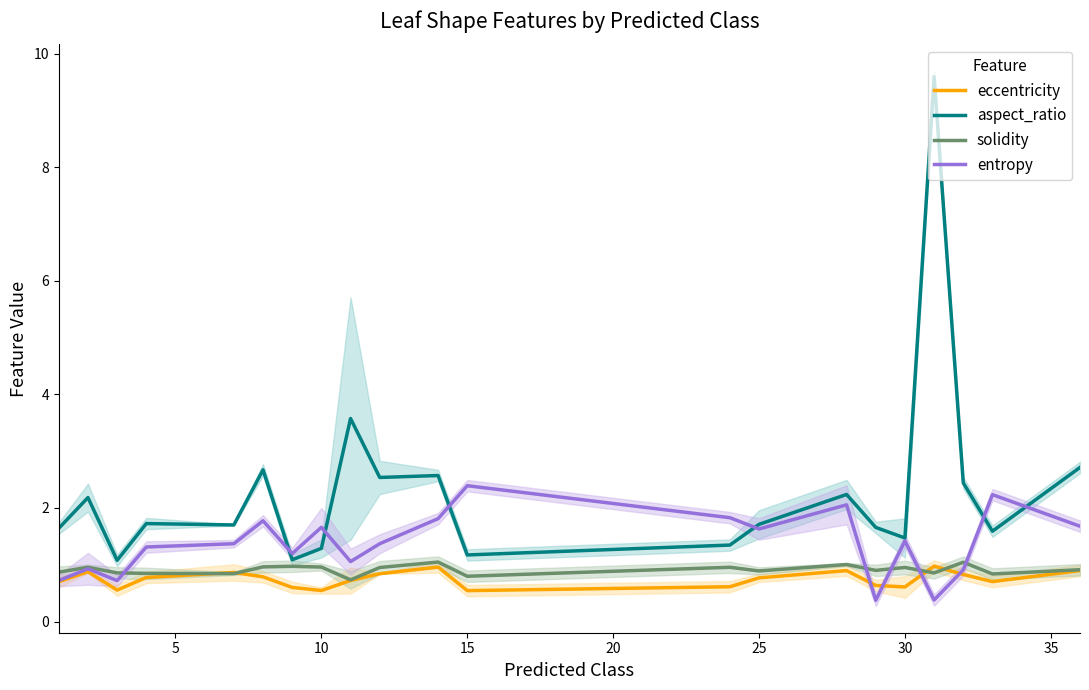

True or false: aspect_ratio and eccentricity intersect in this chart.

False